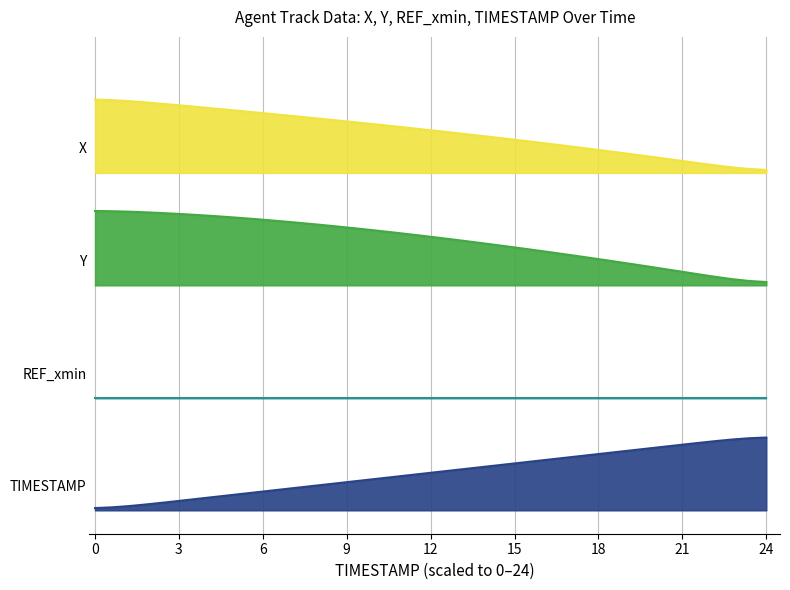

True or false: X and Y intersect in this chart.

False